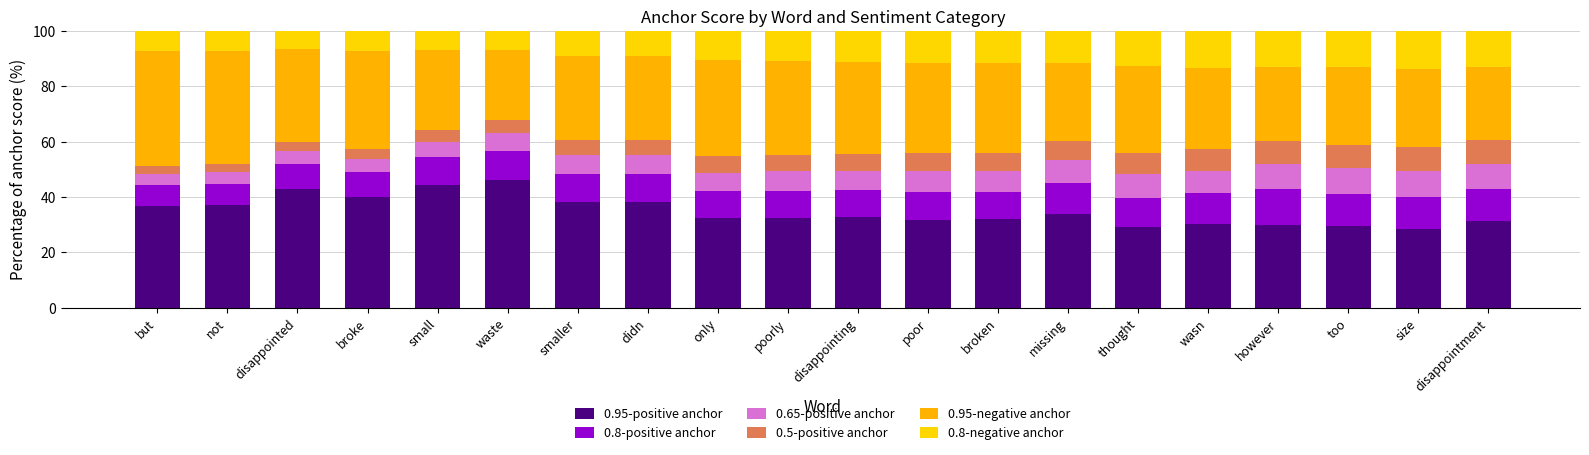

Are the bars grouped side by side (vs. stacked)?

No